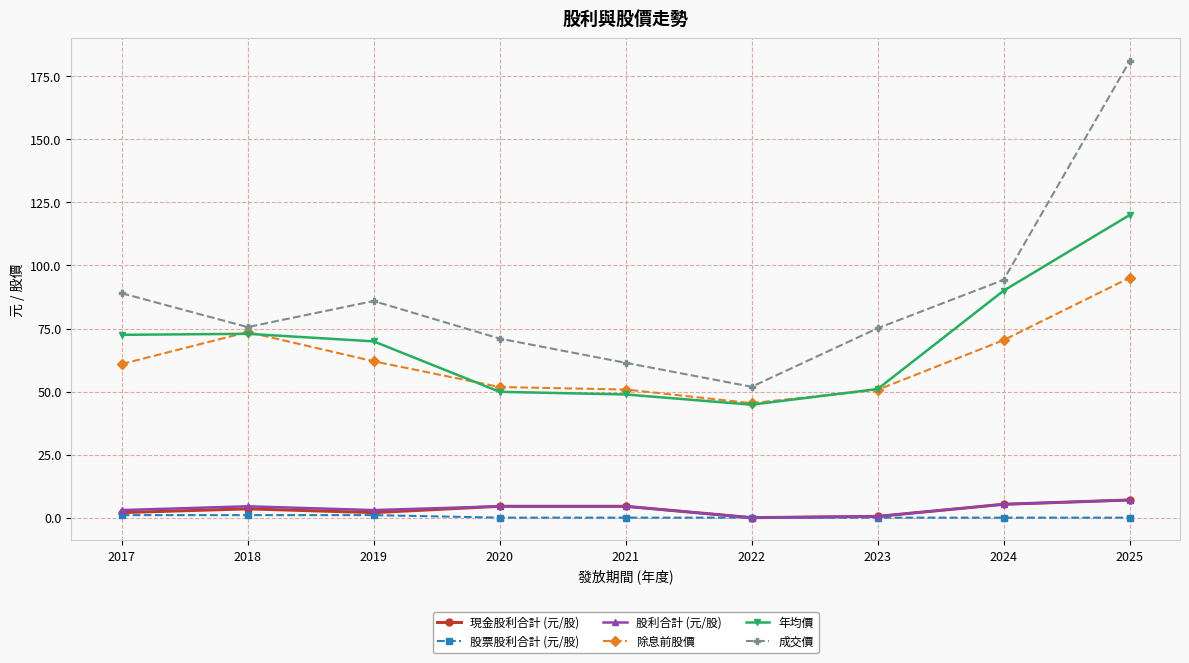

What is the lowest value of the 成交價 series?

51.9